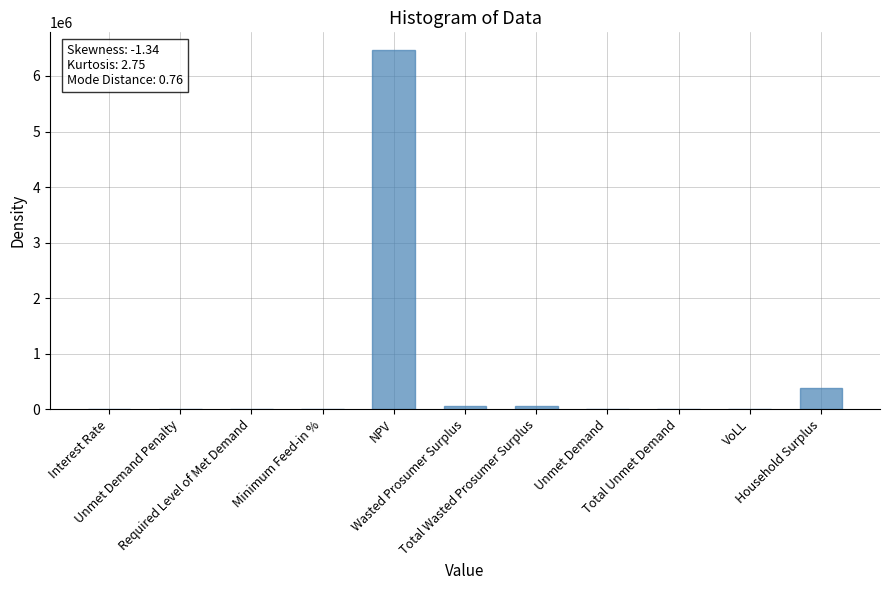

True or false: the data shows 0.0 at Unmet Demand Penalty.

True